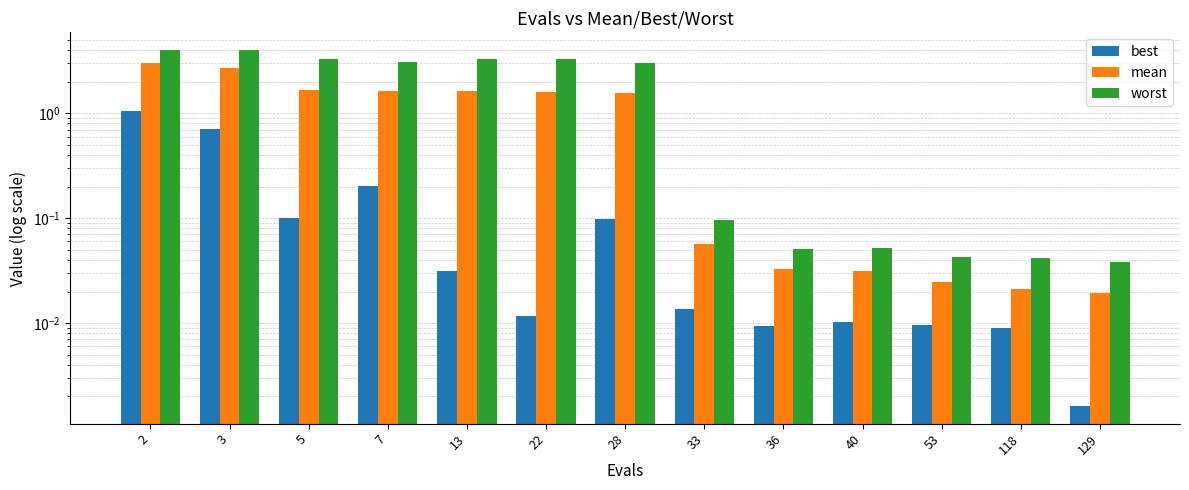

At which label is mean closest to 1?

28